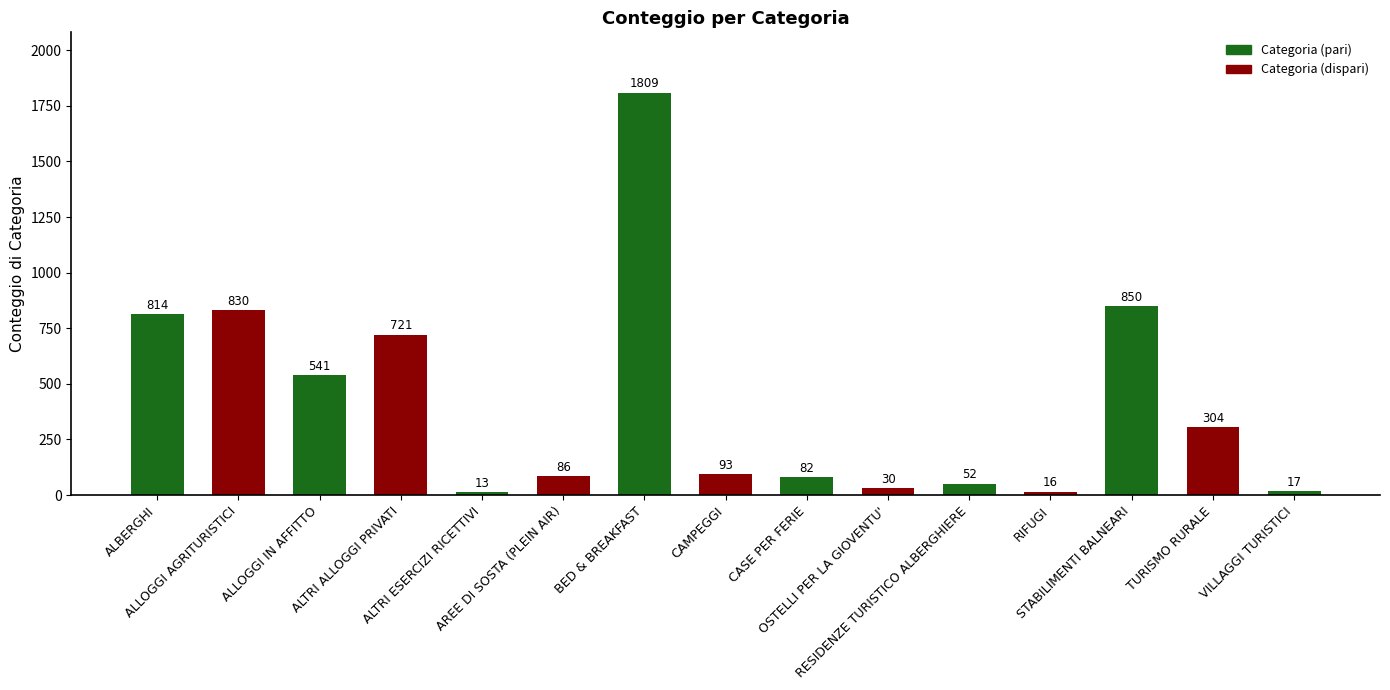

True or false: the data shows 186 at ALLOGGI AGRITURISTICI.

False